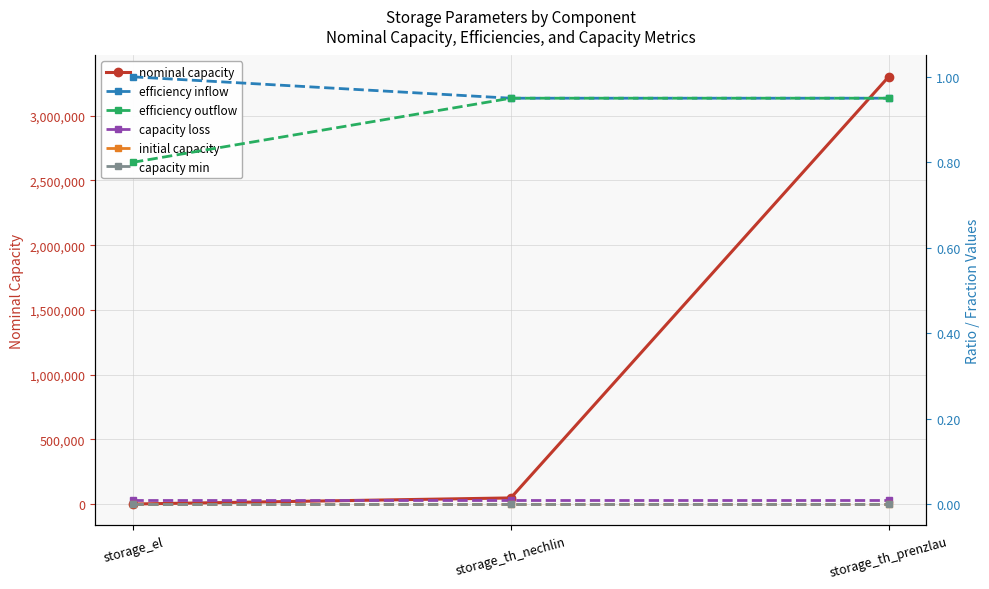

What is the total value across all series at storage_el?

1001.8